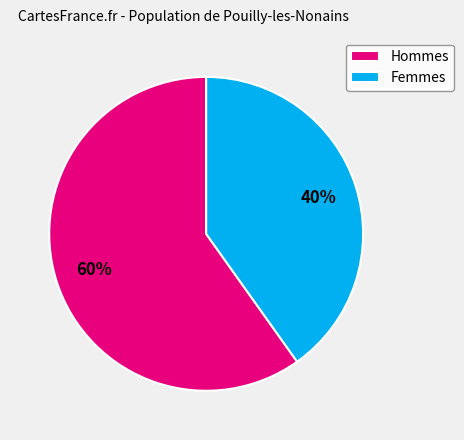

Count the number of slices in the pie.

2